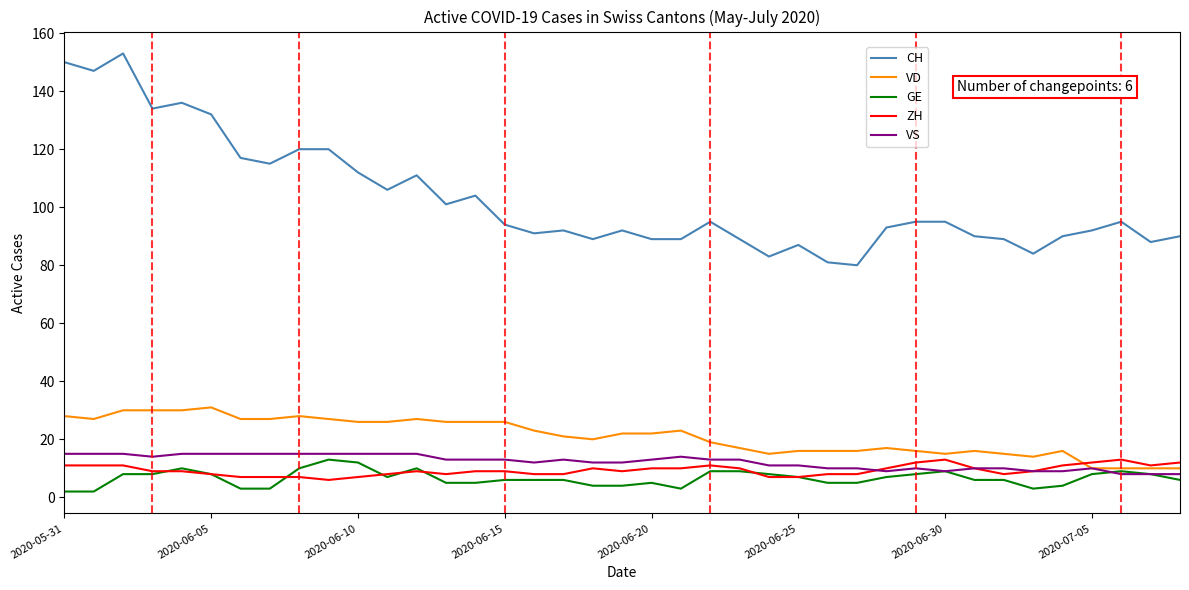

Which series has the largest total across all categories?

CH